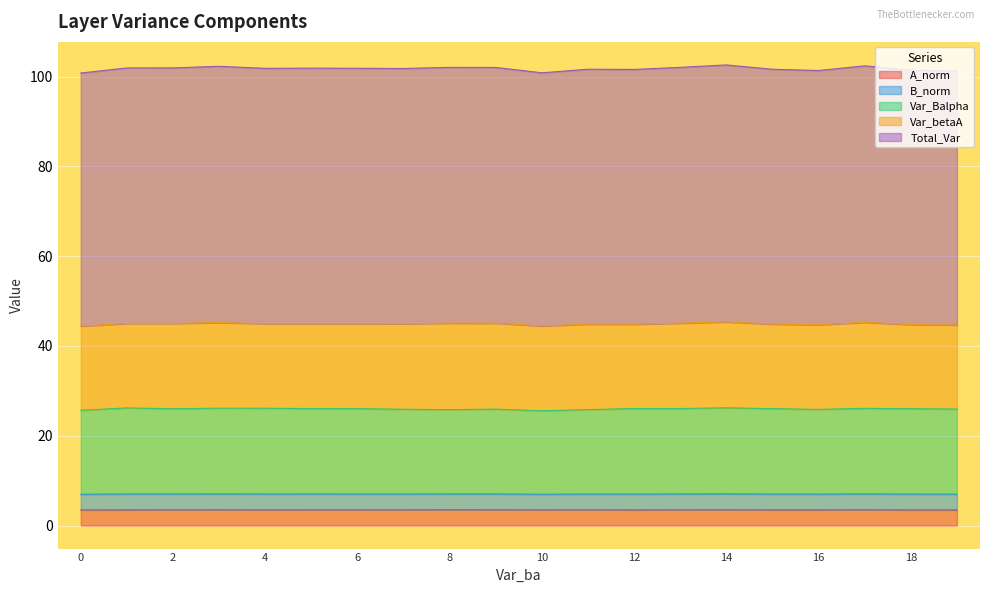

What is the difference between the Total_Var values at 19 and 16?

0.1